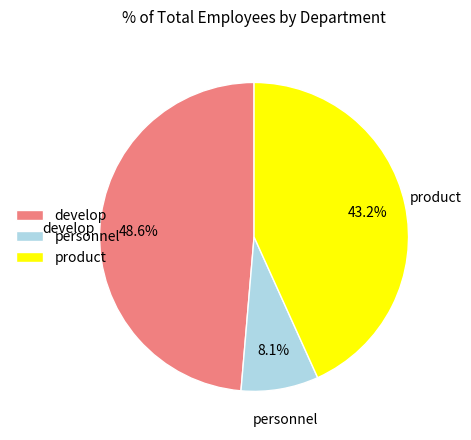

Between personnel and develop, which is larger?

develop